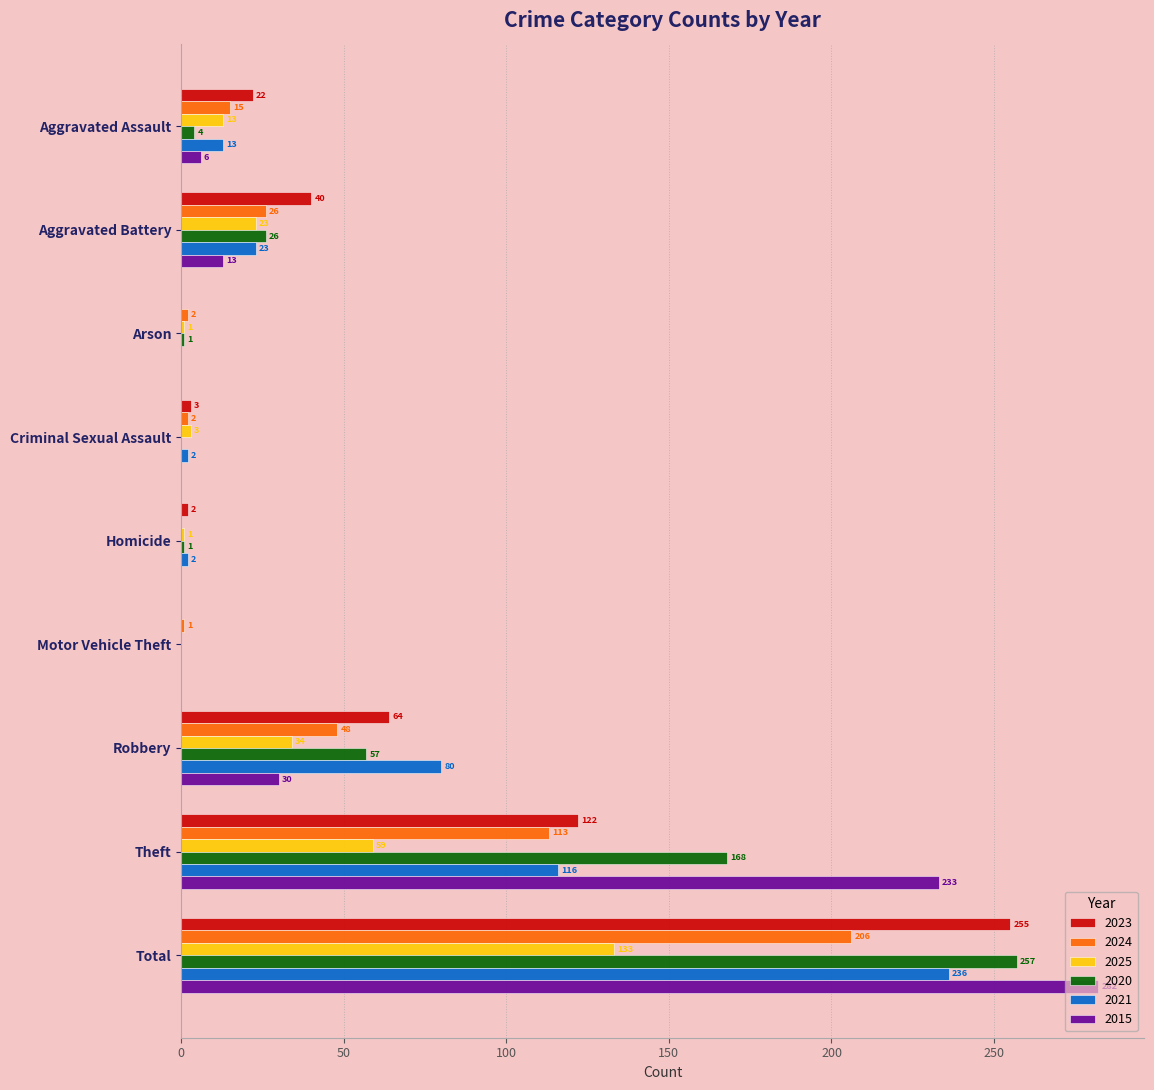

At which category does the chart reach its peak across all series?

Total